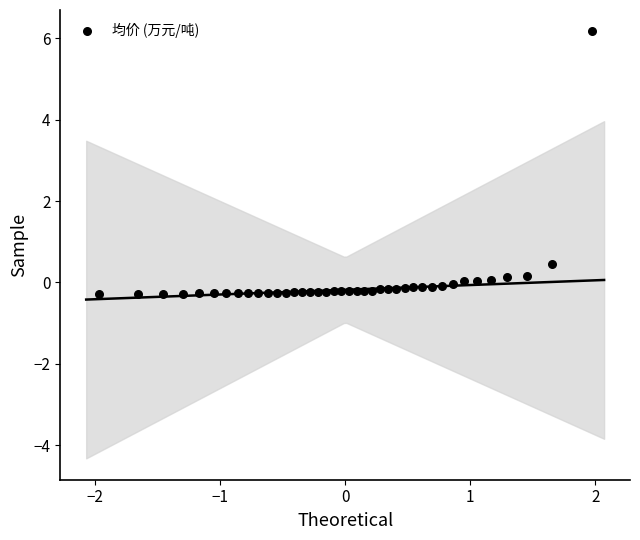

What is the range of X values (max minus min)?

3.9